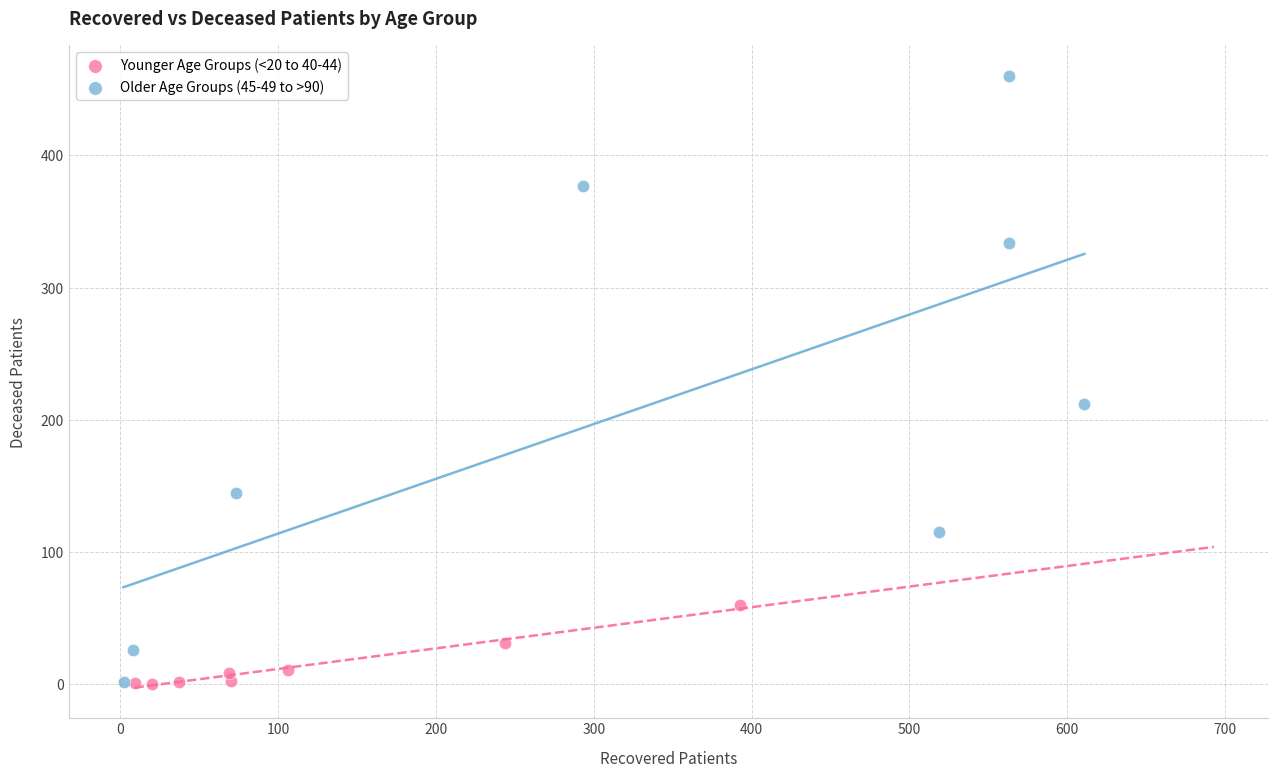

Which series reaches the maximum Y coordinate?

Older Age Groups (45-49 to >90)